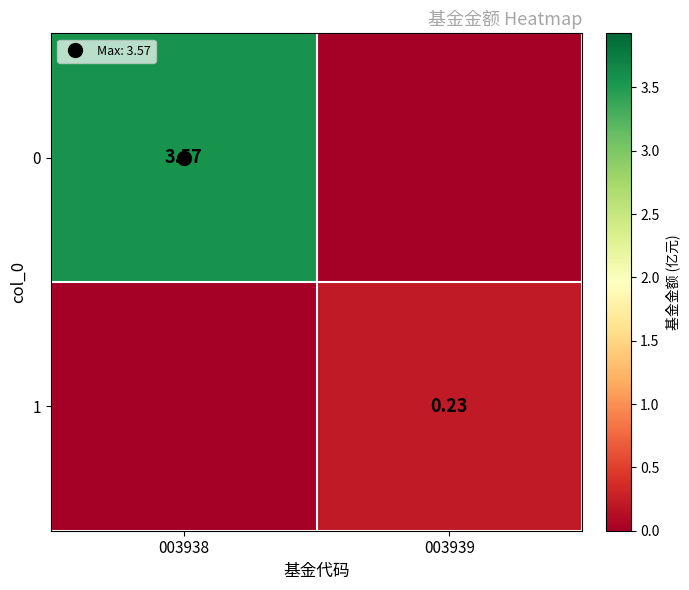

What is the spread (max minus min) of values at 003939?

0.2